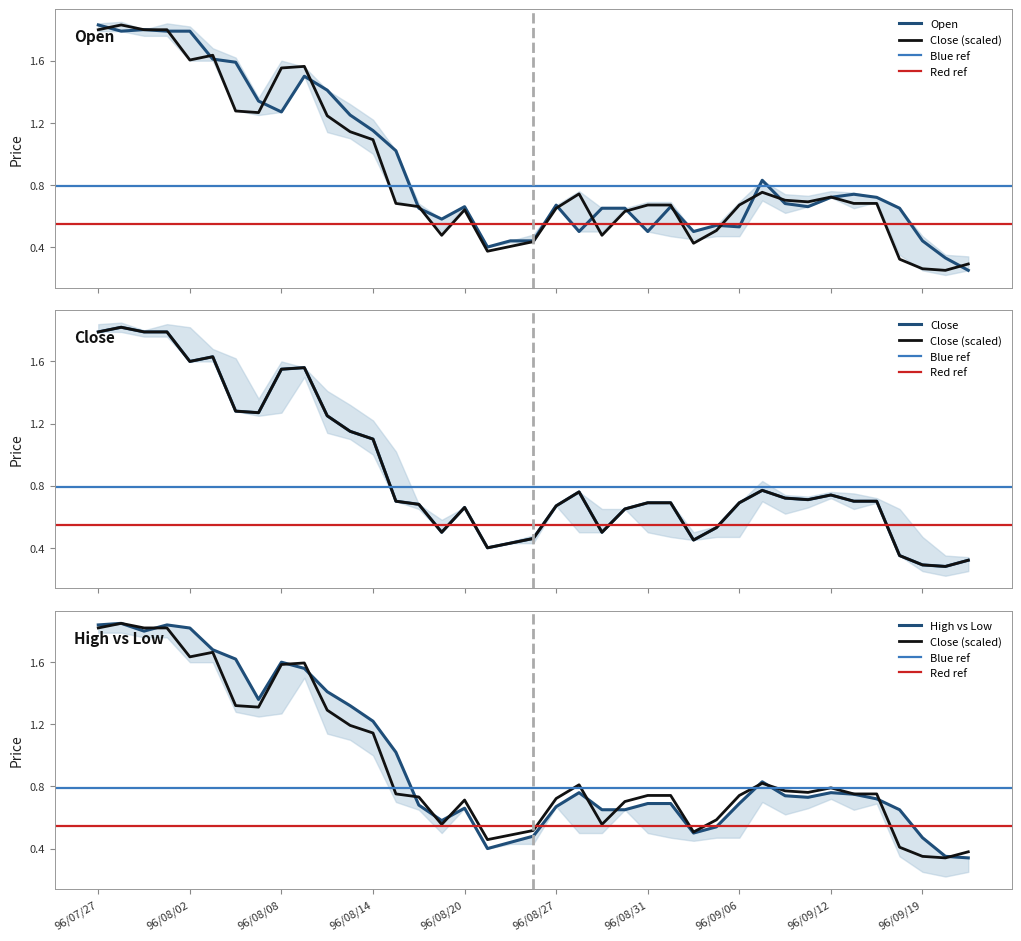

Which category has the highest value across all series?

96/07/30